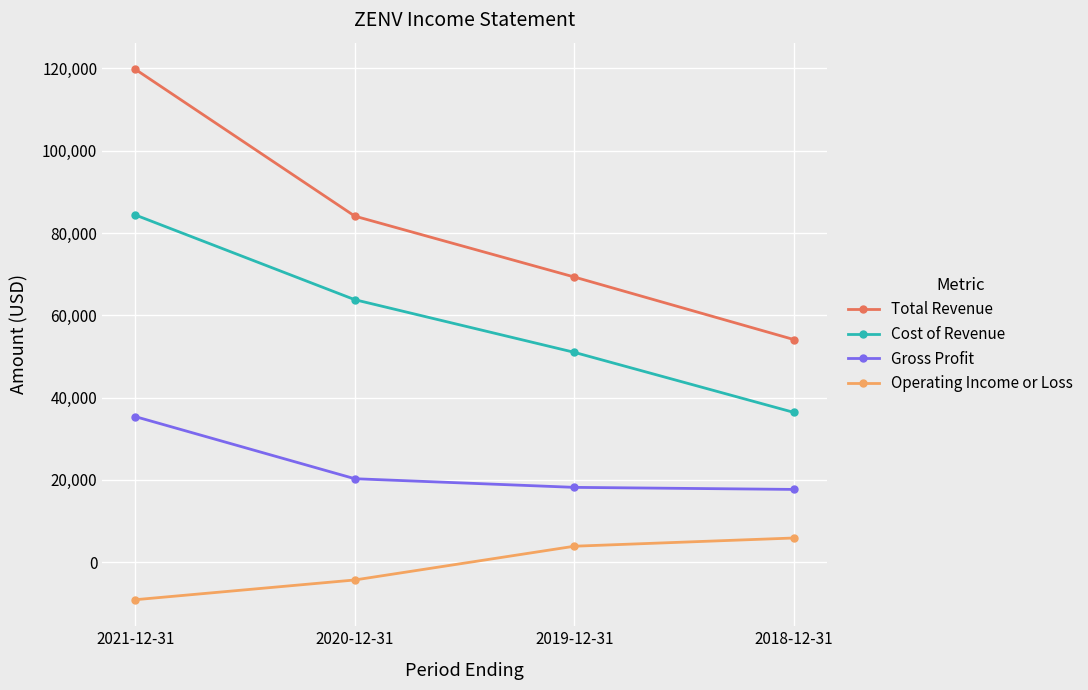

List the series in order of their overall mean, lowest first.

Operating Income or Loss, Gross Profit, Cost of Revenue, Total Revenue